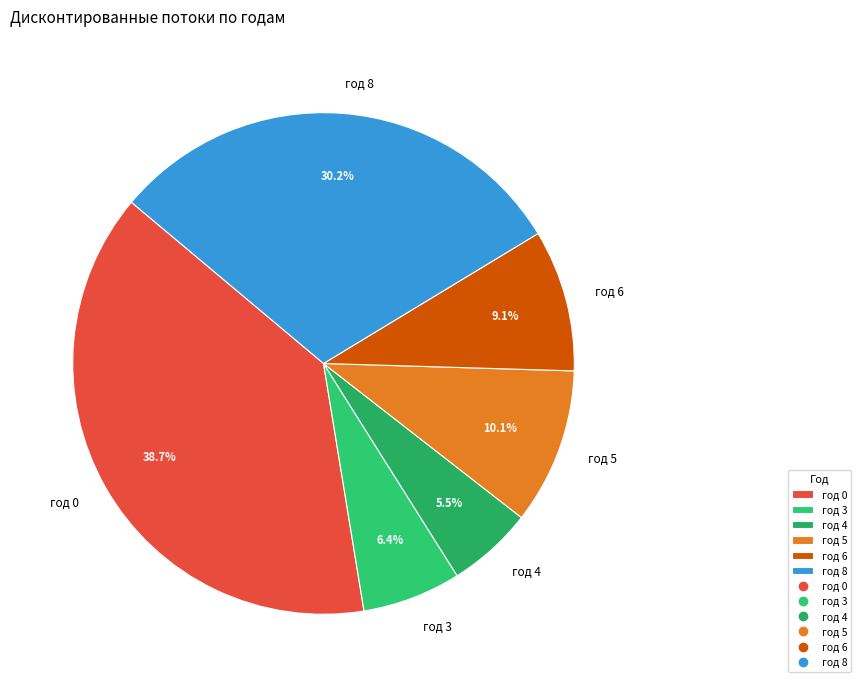

To the nearest percent, what is the combined percentage of год 4 and год 5?

16%